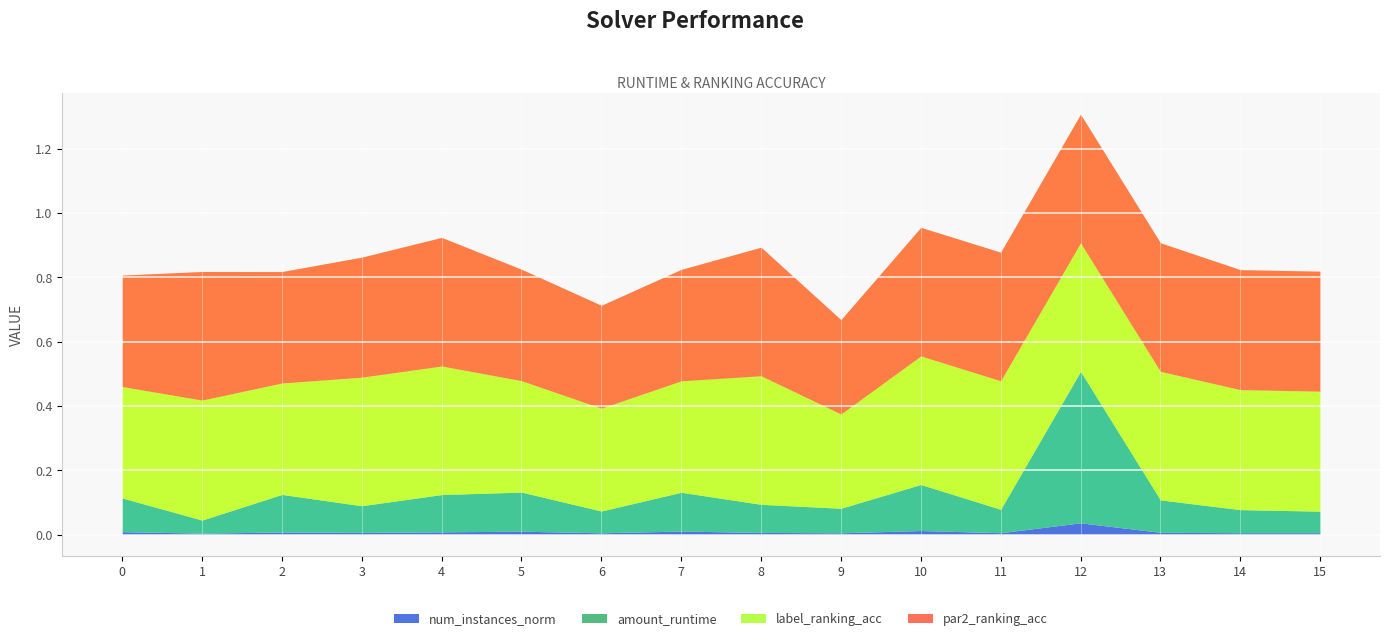

The value of amount_runtime at 3 is 0.1. True or false?

True